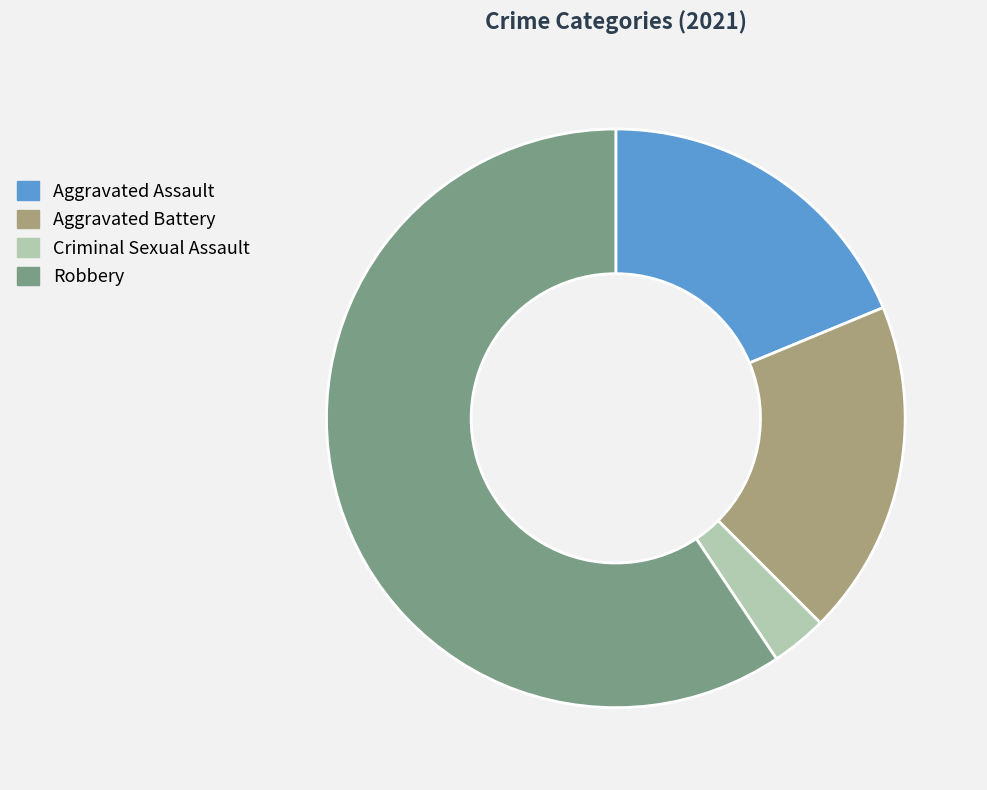

Which slice is the smallest?

Criminal Sexual Assault